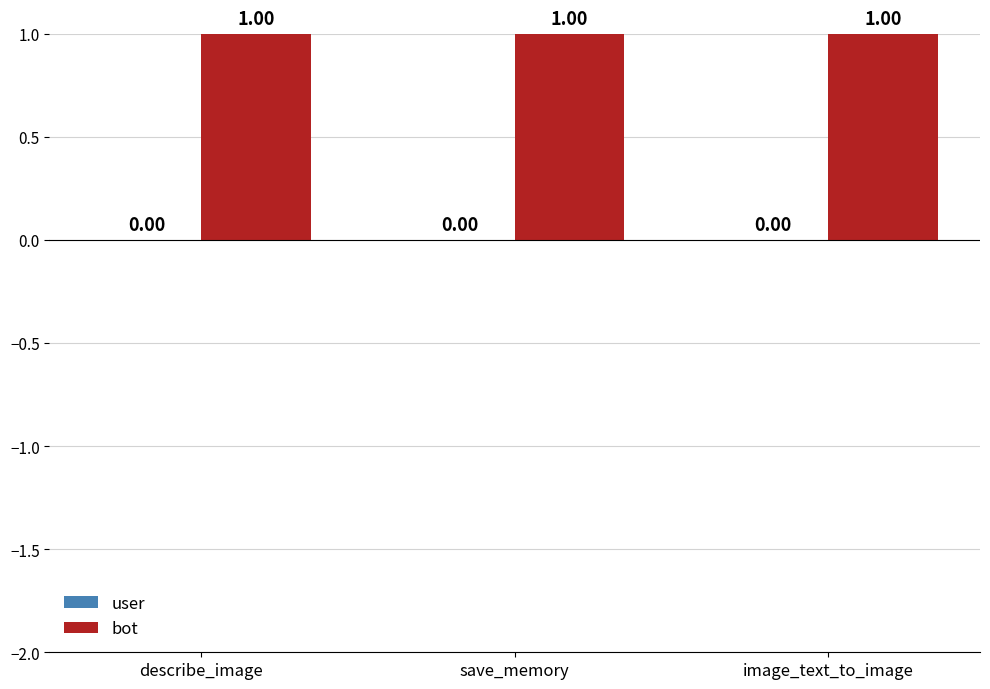

At which category is the sum across all series the highest?

describe_image